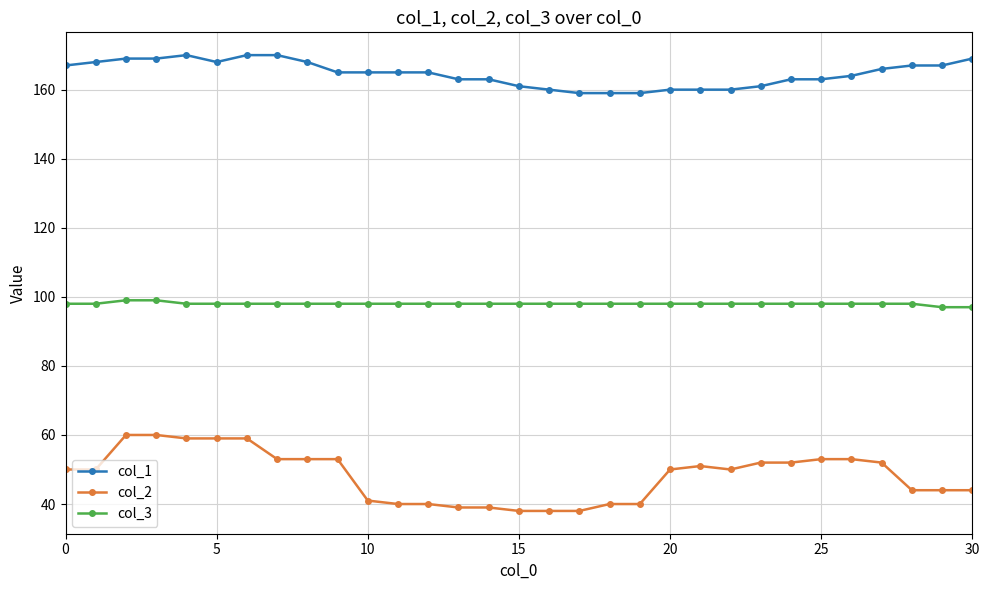

True or false: col_3 and col_2 intersect in this chart.

False